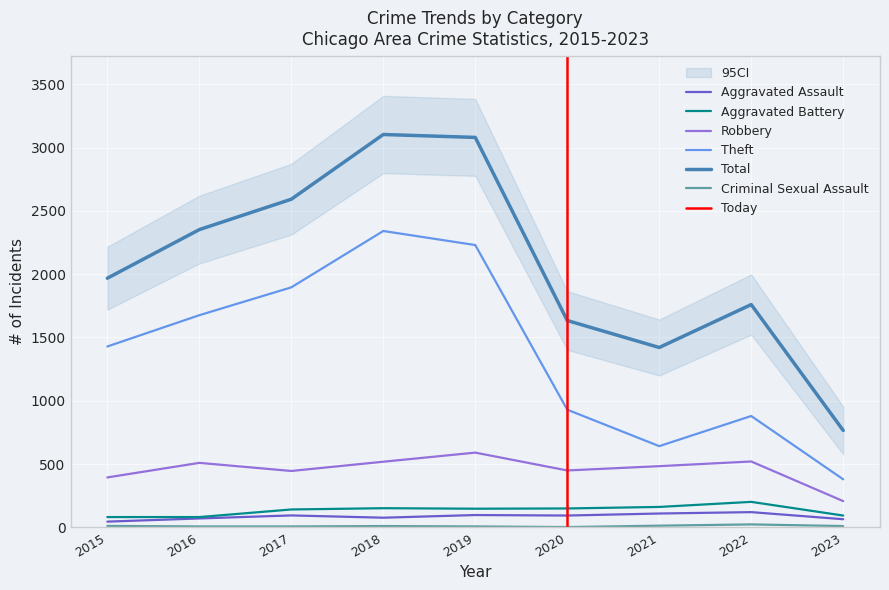

Rank the series by their maximum value, from highest to lowest.

Total, Theft, Robbery, Aggravated Battery, Aggravated Assault, Criminal Sexual Assault